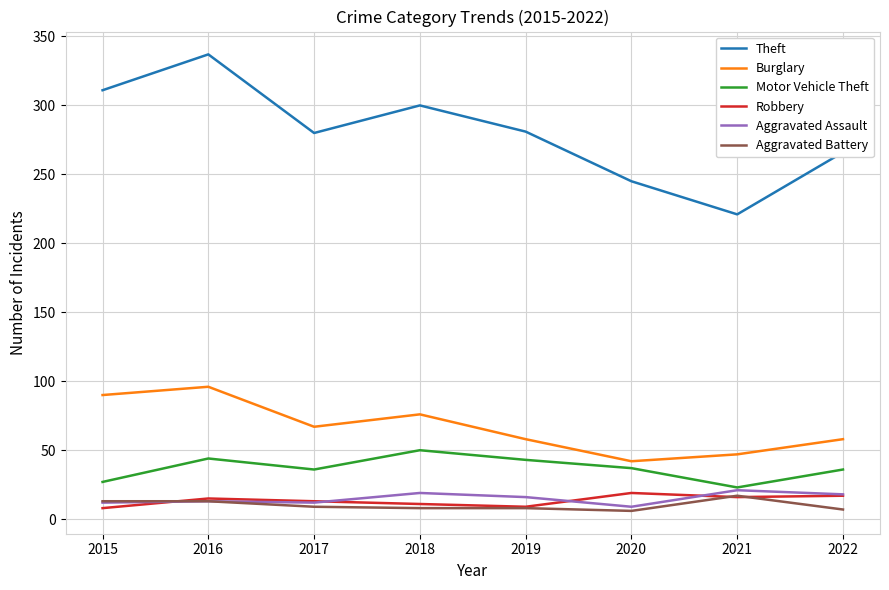

Which series has the largest range (max minus min)?

Theft